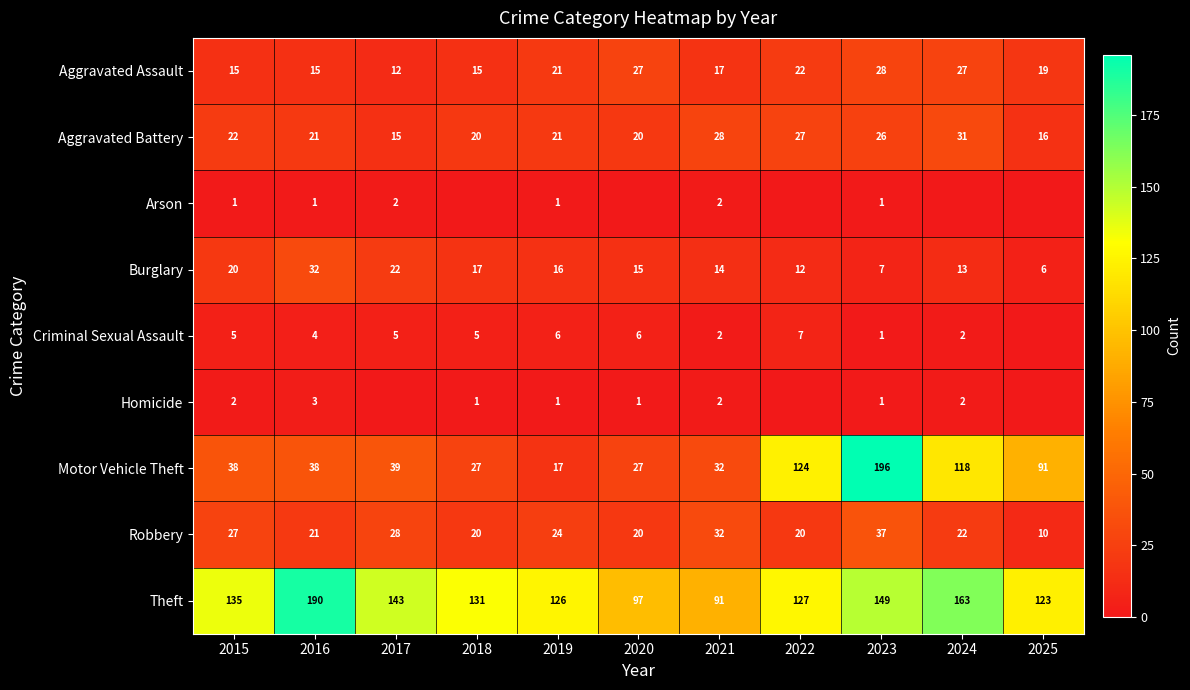

At which category is the sum across all series the highest?

2023